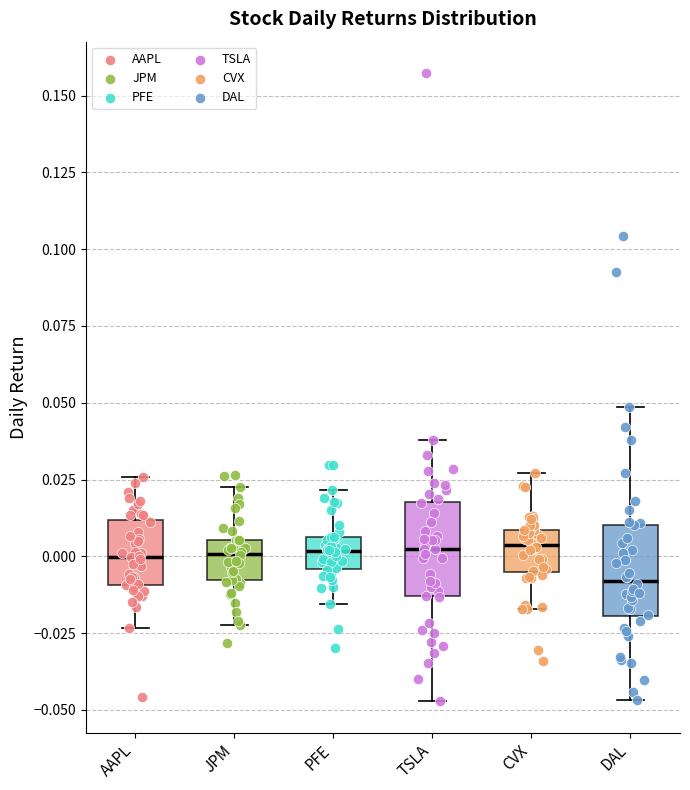

Reading left to right, transcribe this box plot: for each box, give where its median line is, the range the box spans, and where its two whiskers end, as read against the y-axis. The values are not printed on the chart, so give them approximately, as read against the axis.

AAPL: median 0.000, box -0.010 to 0.010, whiskers -0.025 to 0.025
JPM: median 0.000, box -0.010 to 0.005, whiskers -0.020 to 0.025
PFE: median 0.000, box -0.005 to 0.005, whiskers -0.015 to 0.020
TSLA: median 0.000, box -0.015 to 0.020, whiskers -0.045 to 0.040
CVX: median 0.005, box -0.005 to 0.010, whiskers -0.015 to 0.025
DAL: median -0.010, box -0.020 to 0.010, whiskers -0.045 to 0.050